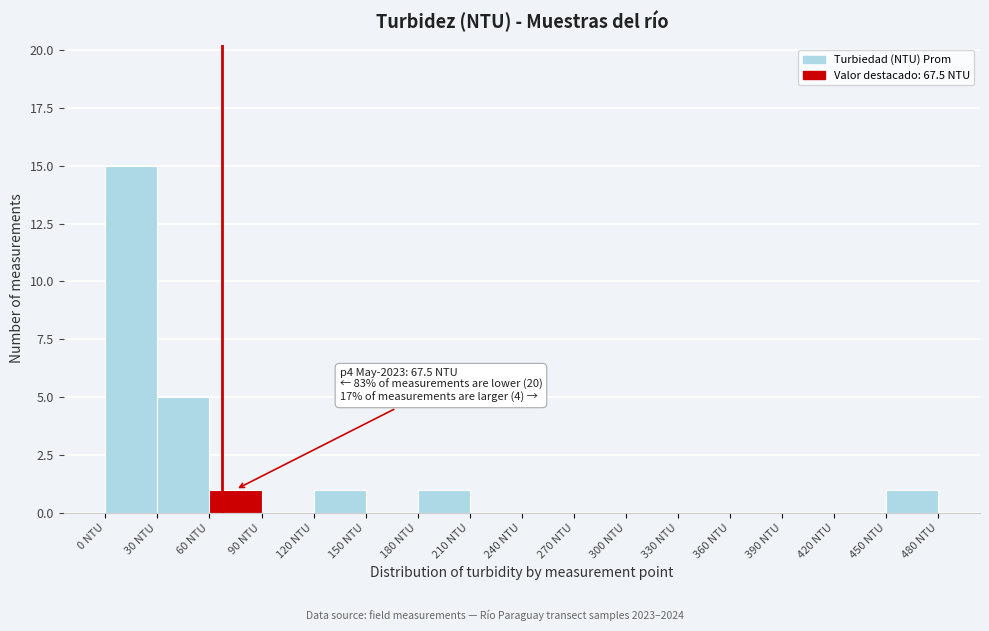

Over which range of the x-axis is the bar tallest?

0 to 30